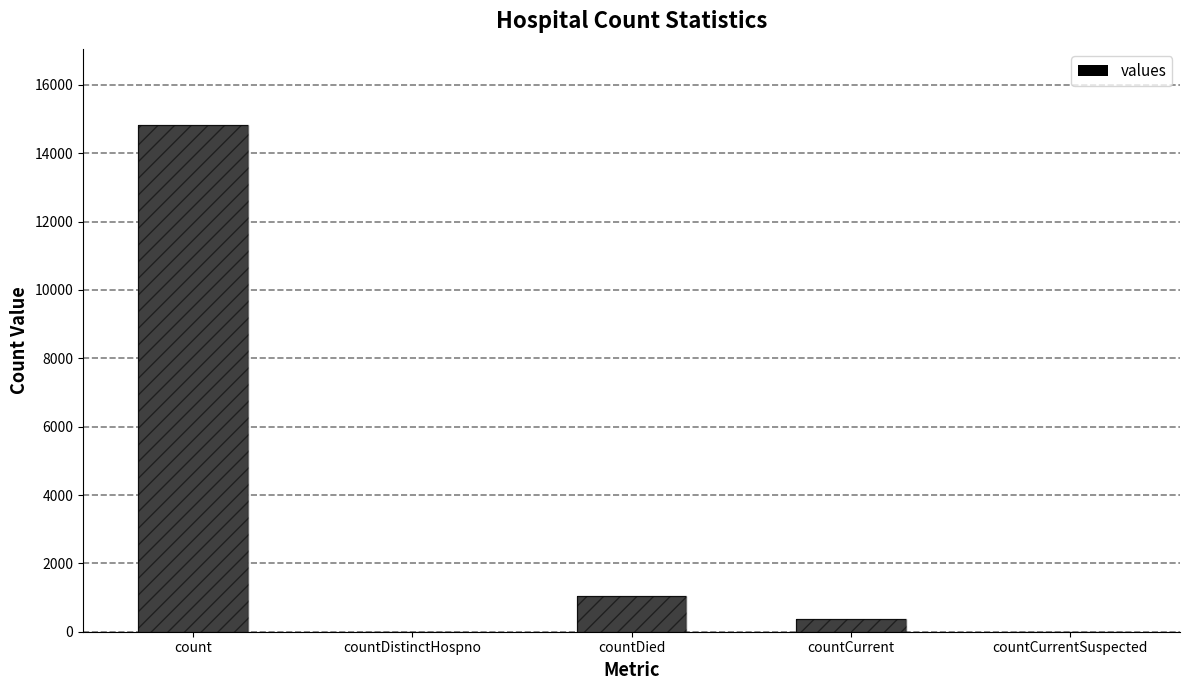

How many values are above zero?

3